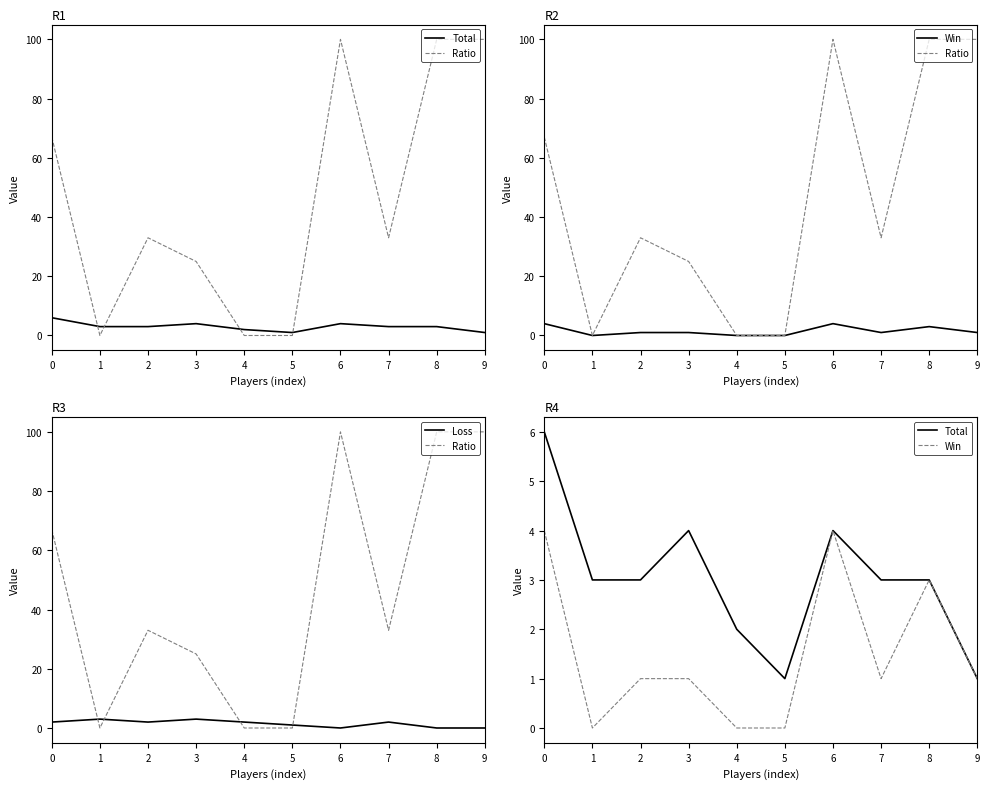

What is the sum of all Total values?

30